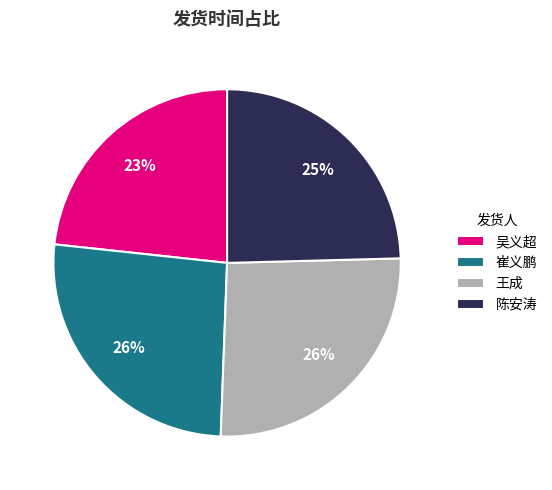

How many slices are in this pie chart?

4